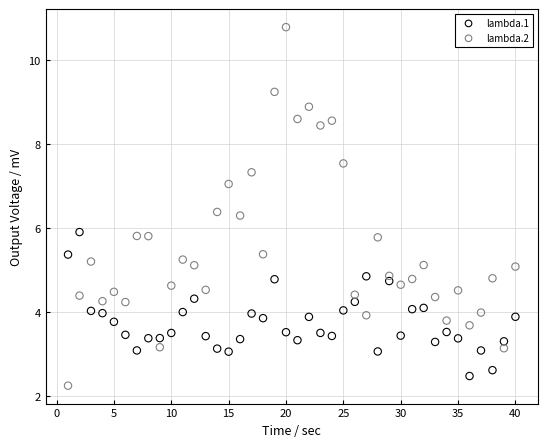

Which series has the largest Y range (max minus min)?

lambda.2